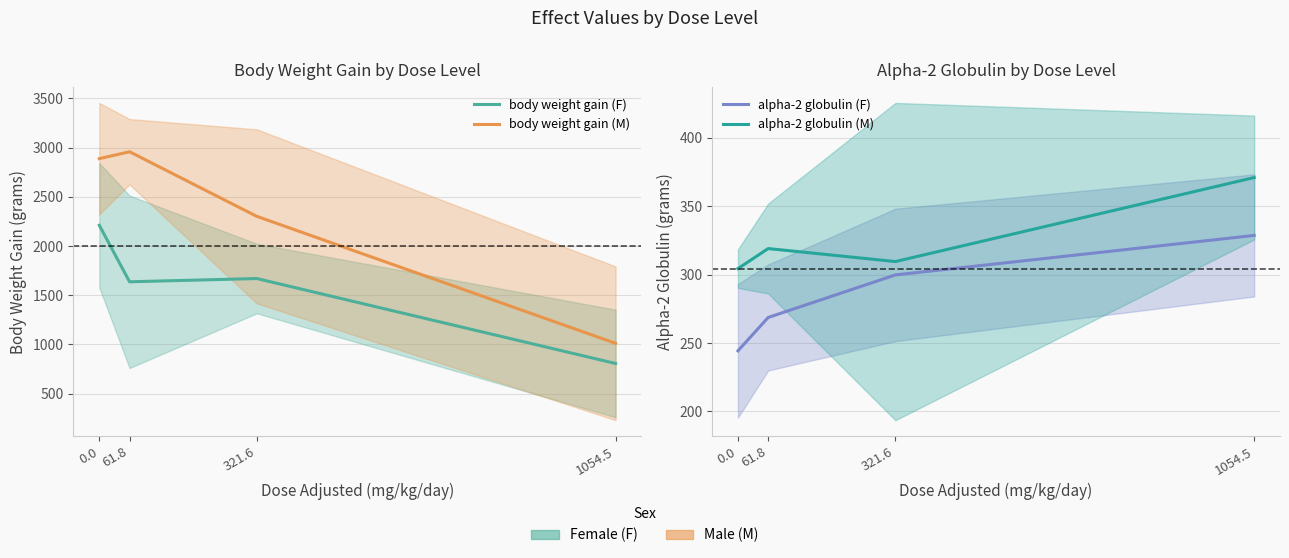

Does the chart display data point markers on the line(s)?

No